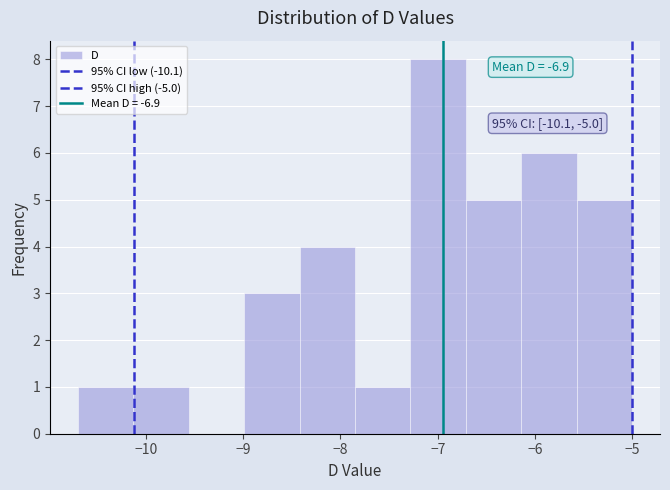

Over which range of the x-axis is the bar tallest?

-7.28 to -6.71